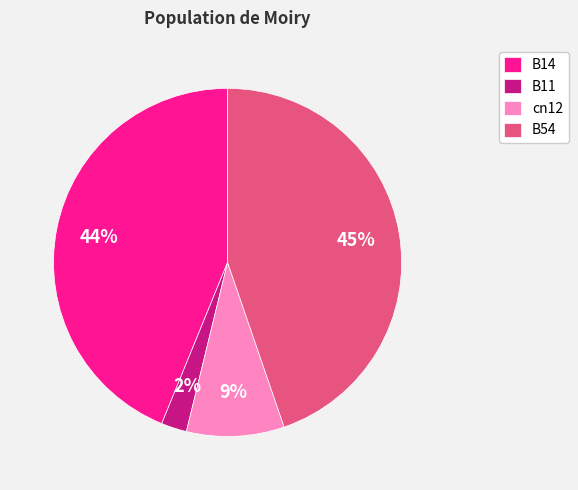

What percentage is the B14 slice, to the nearest percent?

44%